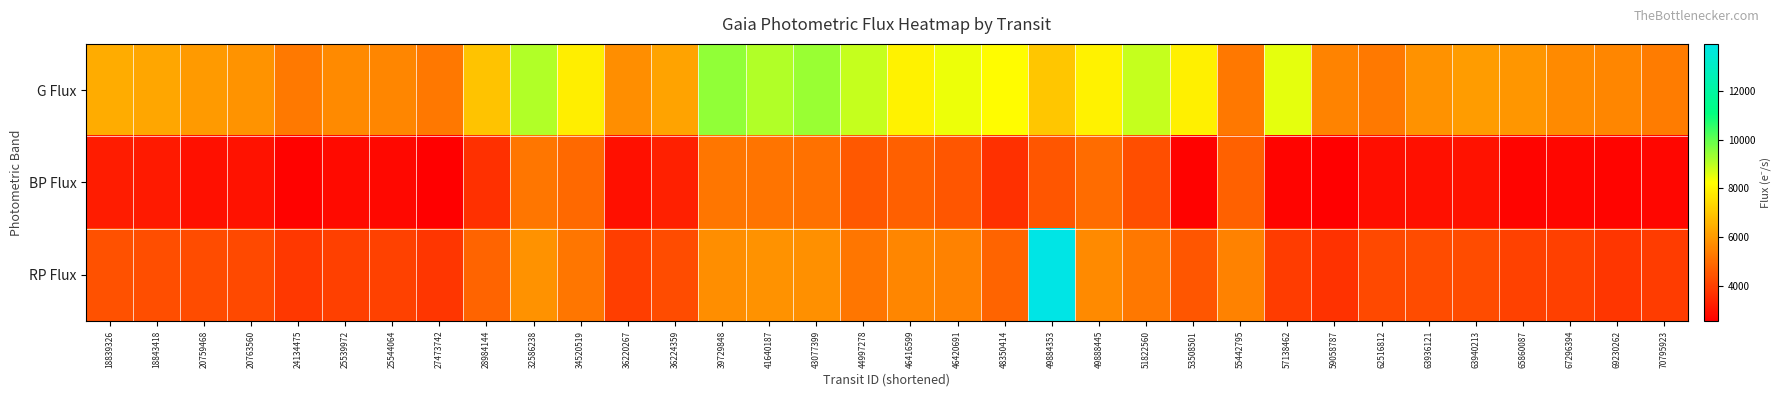

Which series has the largest total across all categories?

G Flux